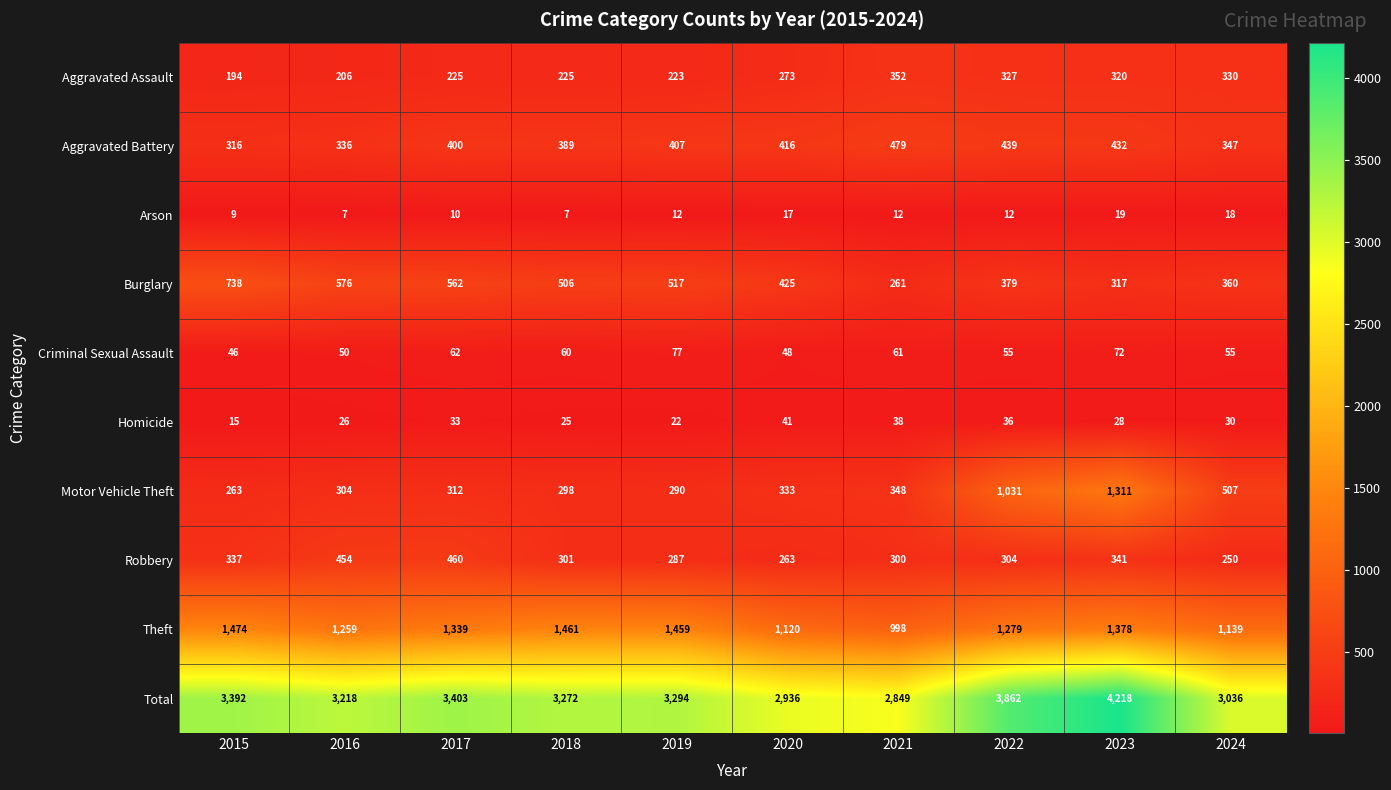

The value of Robbery at 2020 is 59. True or false?

False